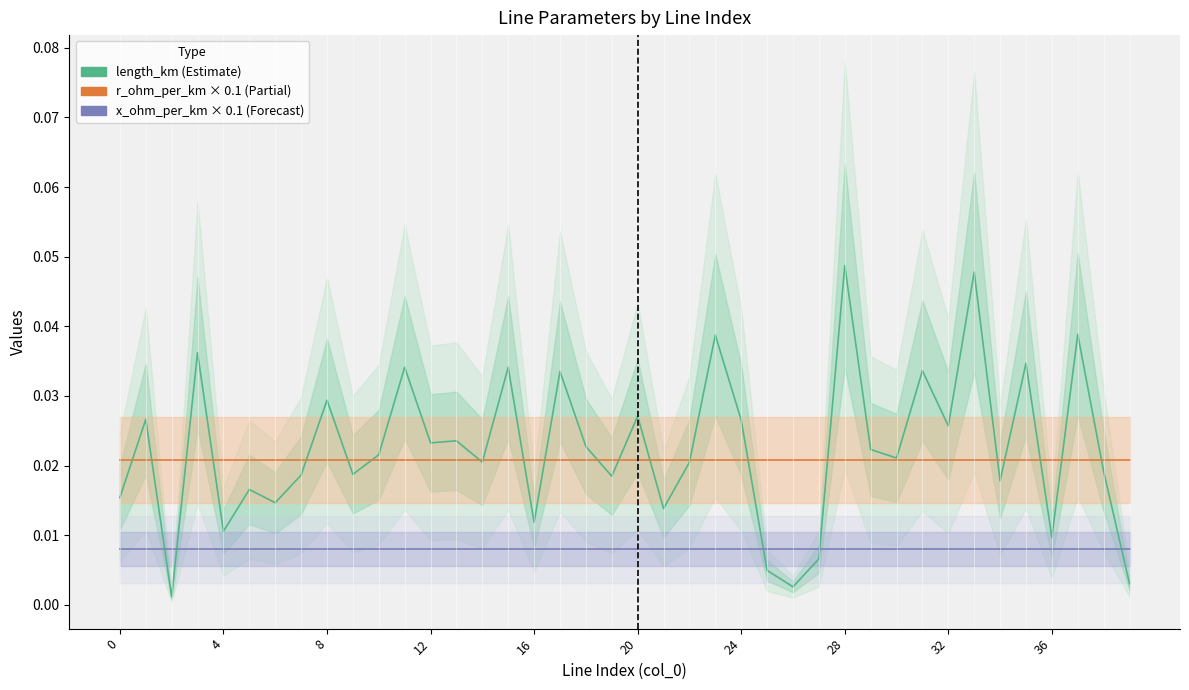

In length_km, how many points are higher than both neighbors (excluding endpoints)?

15